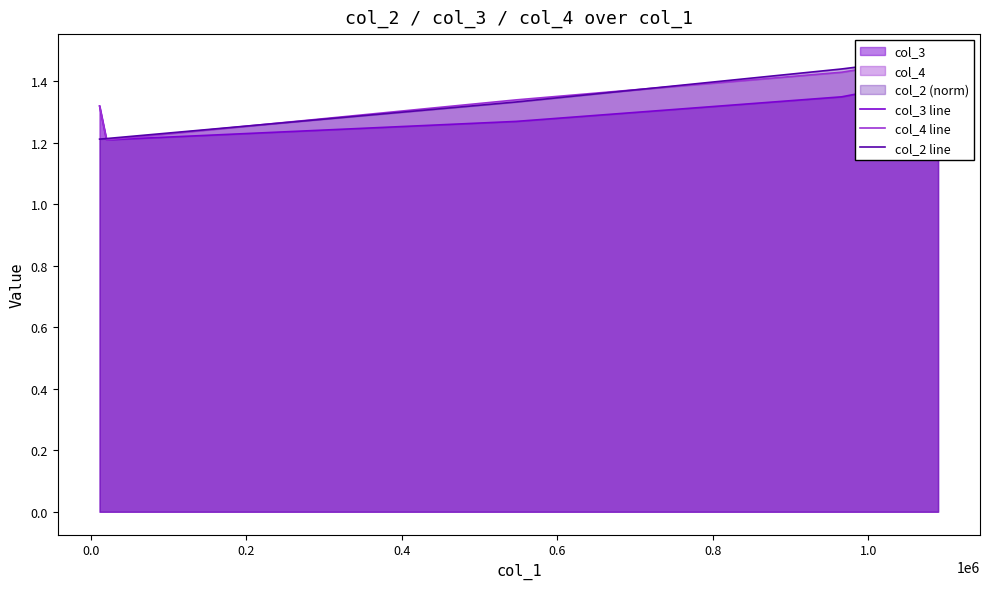

True or false: col_4 line and col_2 line cross at least once.

True